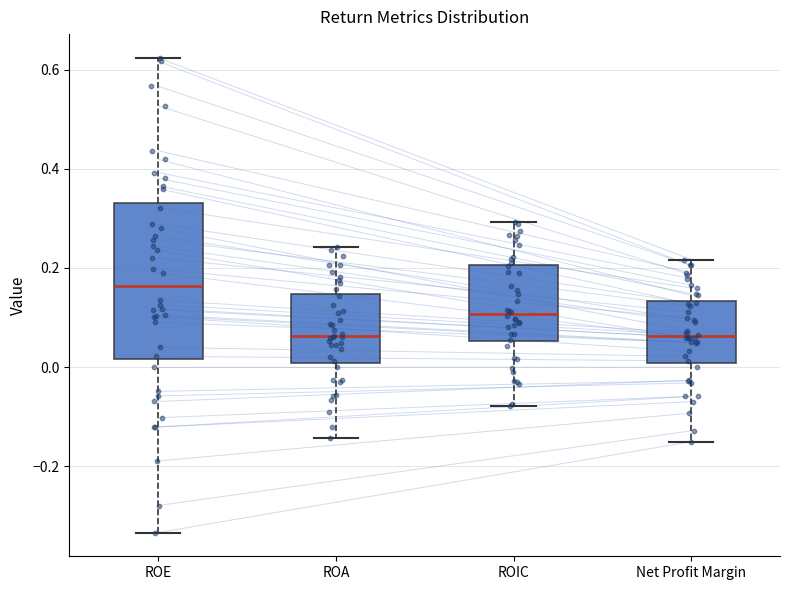

Reading left to right, read every box against the y-axis: the position of its median line, the range the box covers, and the ends of its whiskers. The values are not printed on the chart, so give them approximately, as read against the axis.

ROE: median 0.16, box 0.02 to 0.34, whiskers -0.34 to 0.62
ROA: median 0.06, box 0.00 to 0.14, whiskers -0.14 to 0.24
ROIC: median 0.10, box 0.06 to 0.20, whiskers -0.08 to 0.30
Net Profit Margin: median 0.06, box 0.00 to 0.14, whiskers -0.16 to 0.22